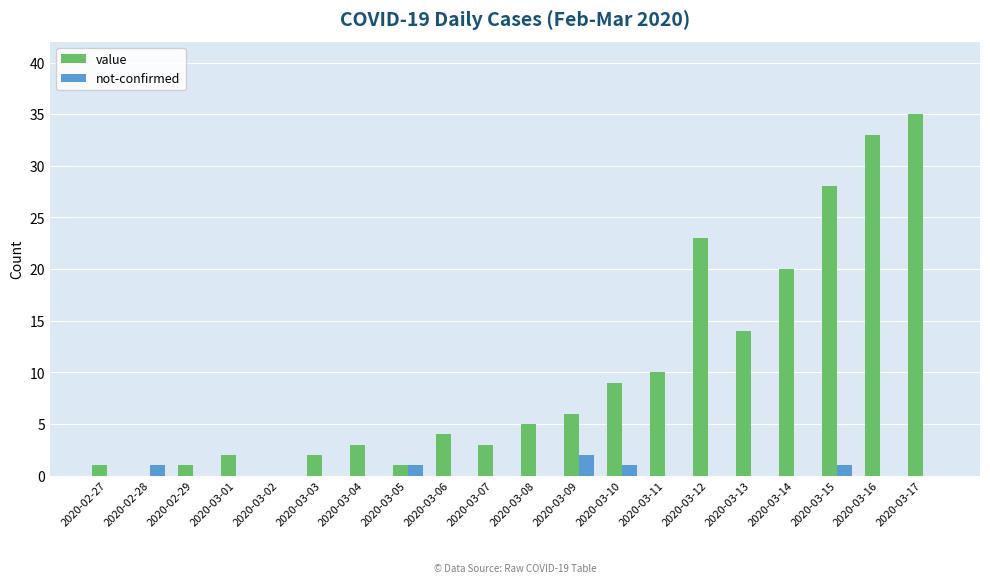

What is the sum of all not-confirmed values?

6